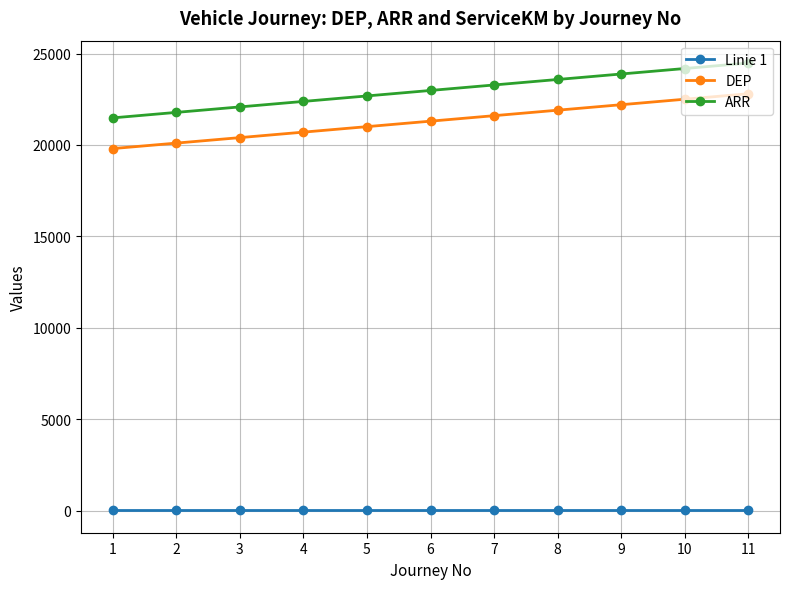

Reading right to left, what are all the values shown in this chart?

Linie 1: 11=9.2	10=9.2	9=9.2	8=9.2	7=9.2	6=9.2	5=9.2	4=9.2	3=9.2	2=9.2	1=9.2
DEP: 11=22800.0	10=22500.0	9=22200.0	8=21900.0	7=21600.0	6=21300.0	5=21000.0	4=20700.0	3=20400.0	2=20100.0	1=19800.0
ARR: 11=24480.0	10=24180.0	9=23880.0	8=23580.0	7=23280.0	6=22980.0	5=22680.0	4=22380.0	3=22080.0	2=21780.0	1=21480.0